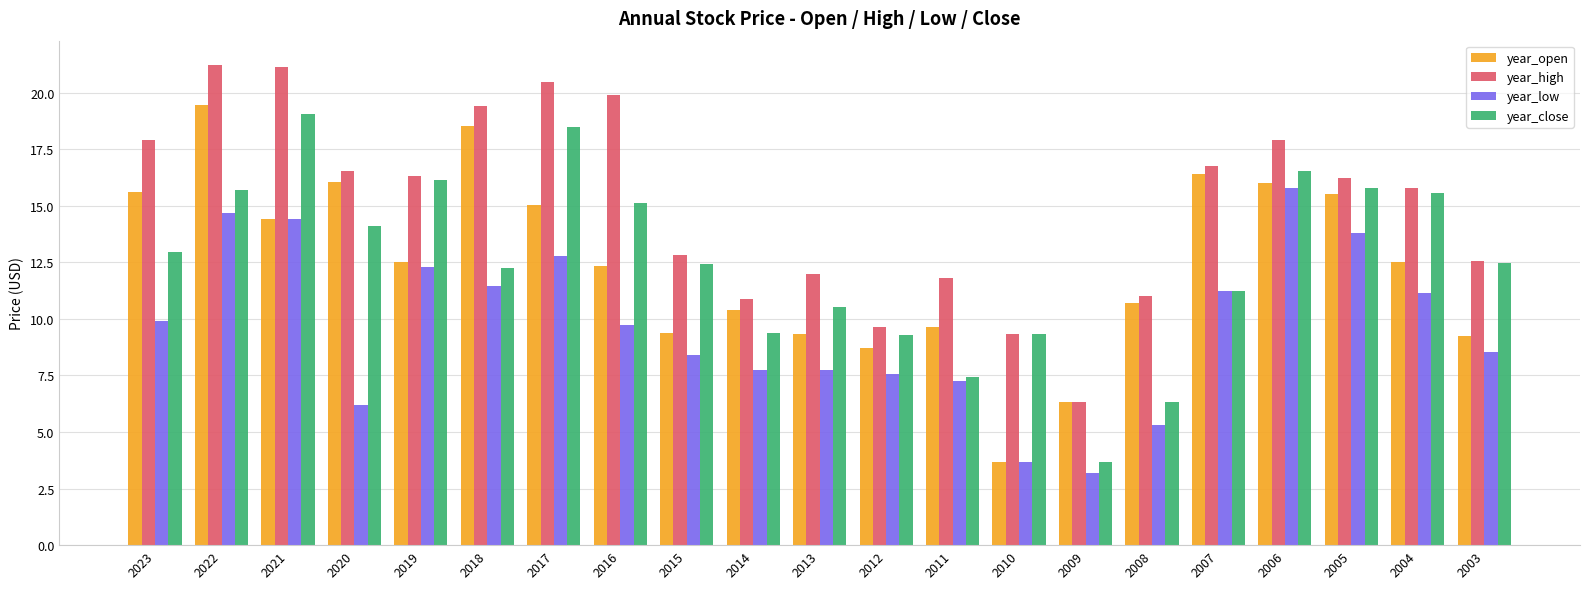

The year_close series shows 8.5 at 2008. True or false?

False